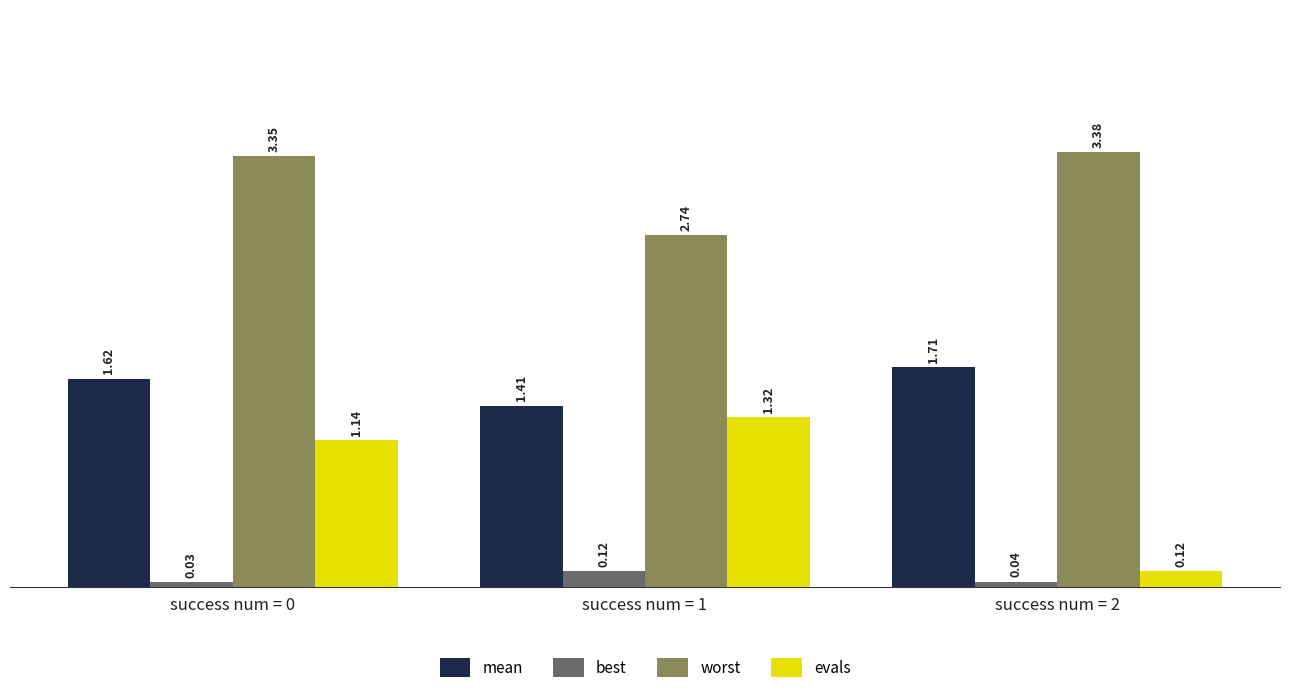

How many bars are there in total?

12